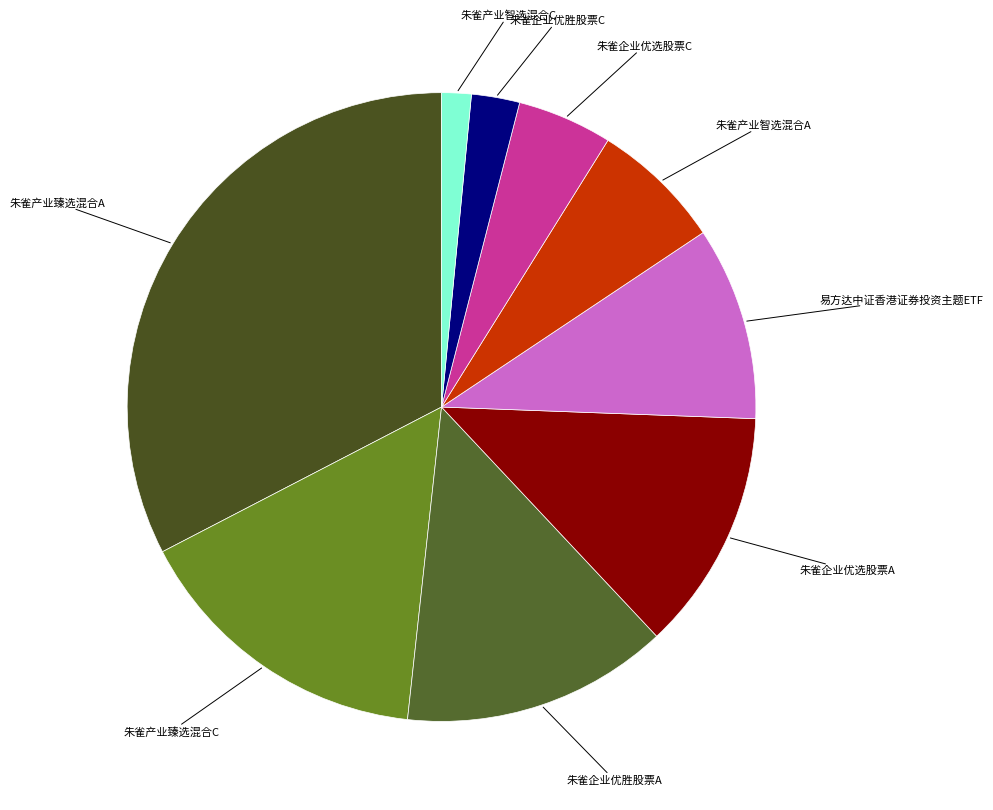

Rank the categories by value from highest to lowest.

朱雀产业臻选混合A, 朱雀产业臻选混合C, 朱雀企业优胜股票A, 朱雀企业优选股票A, 易方达中证香港证券投资主题ETF, 朱雀产业智选混合A, 朱雀企业优选股票C, 朱雀企业优胜股票C, 朱雀产业智选混合C